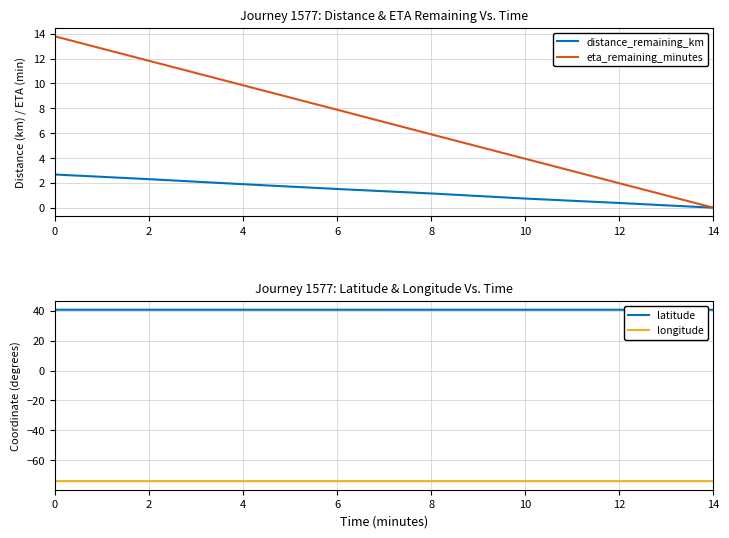

What are all the series names shown in the legend?

distance_remaining_km, eta_remaining_minutes, latitude, longitude